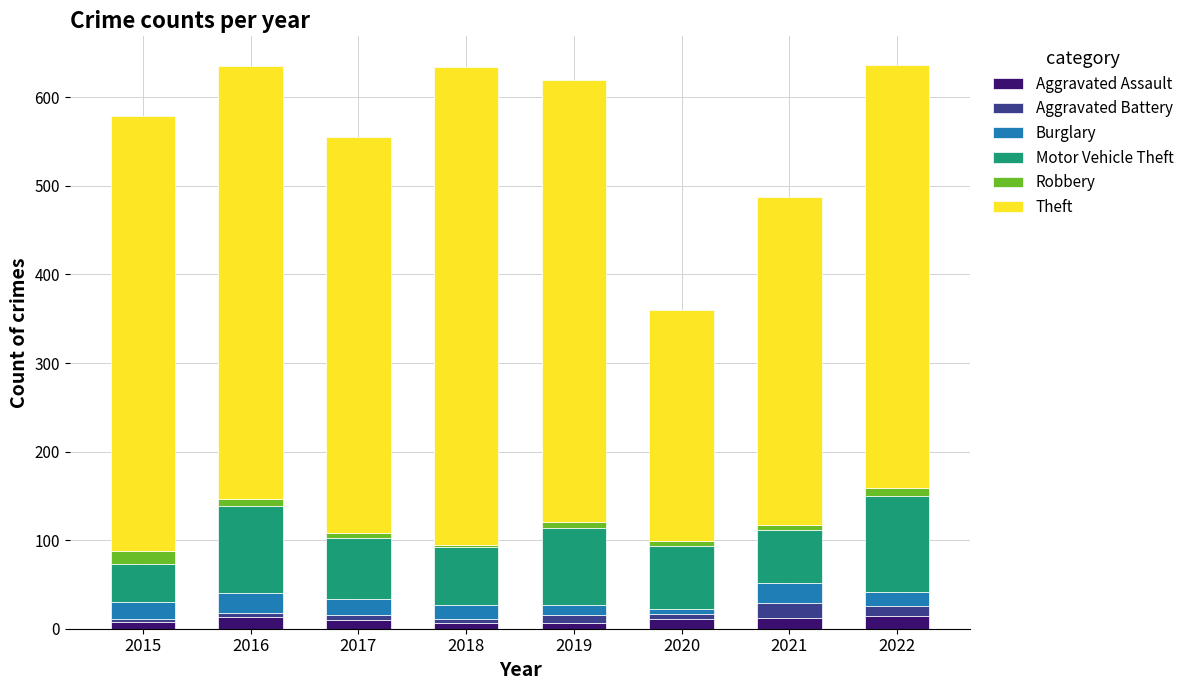

What is the highest value of the Aggravated Assault series?

14